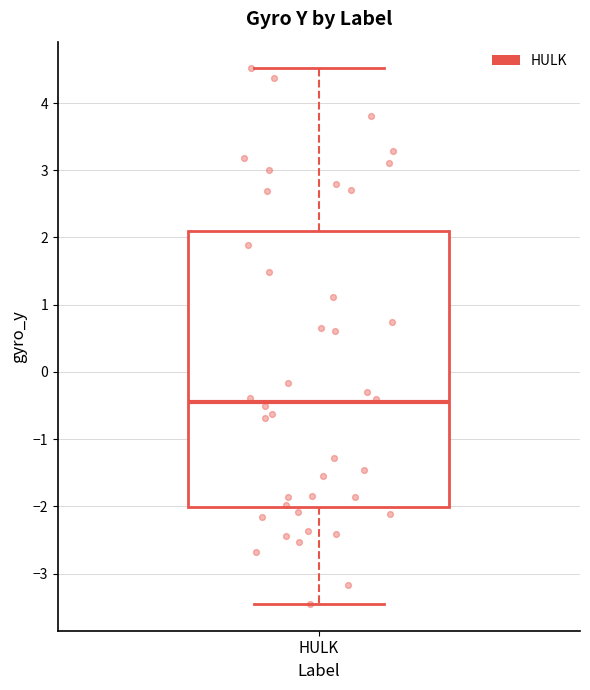

Read this box plot against the y-axis: the position of the median line, the range covered by the box, and the ends of both whiskers. The values are not printed on the chart, so give them approximately, as read against the axis.

median -0.5, box -2.0 to 2.1, whiskers -3.5 to 4.5